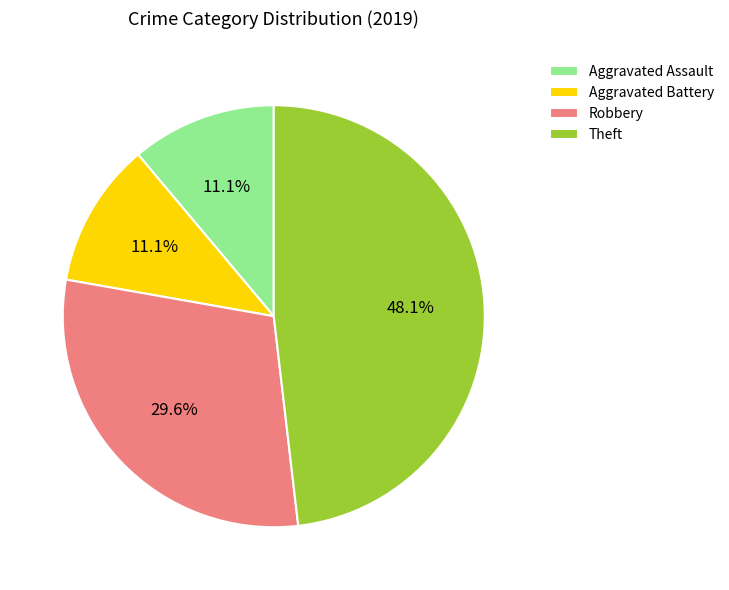

Between Aggravated Assault and Theft, which is larger?

Theft